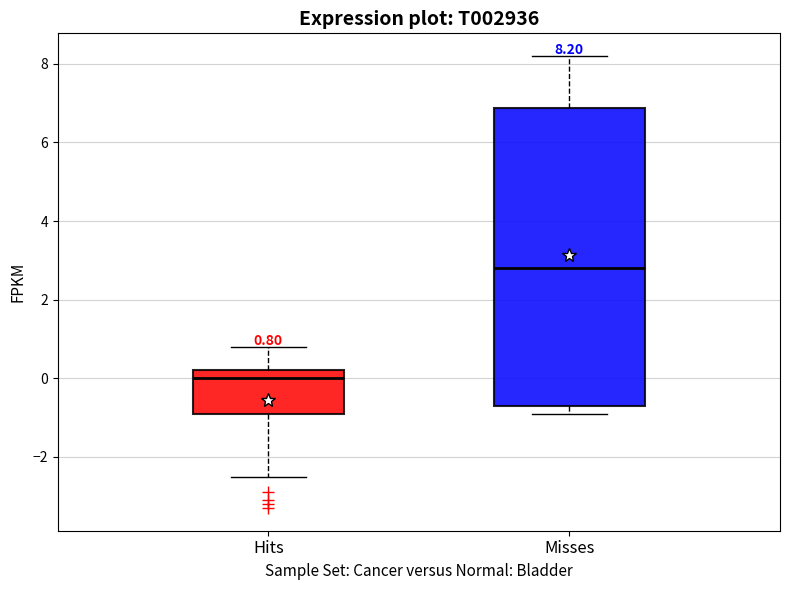

Which box has the highest median line?

Misses